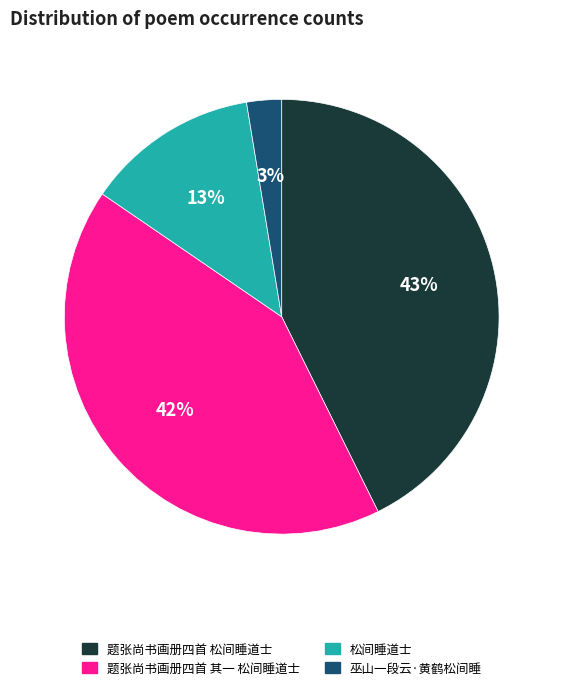

How many slices are in this pie chart?

4